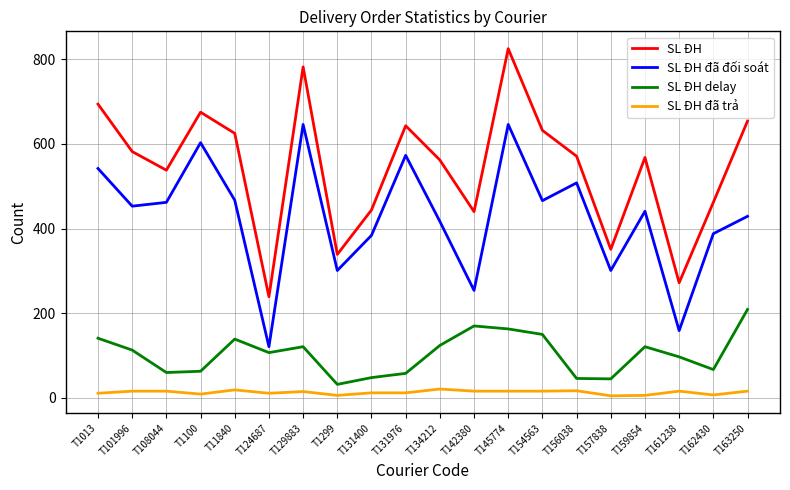

What are all the series names shown in the legend?

SL ĐH, SL ĐH đã đối soát, SL ĐH delay, SL ĐH đã trả